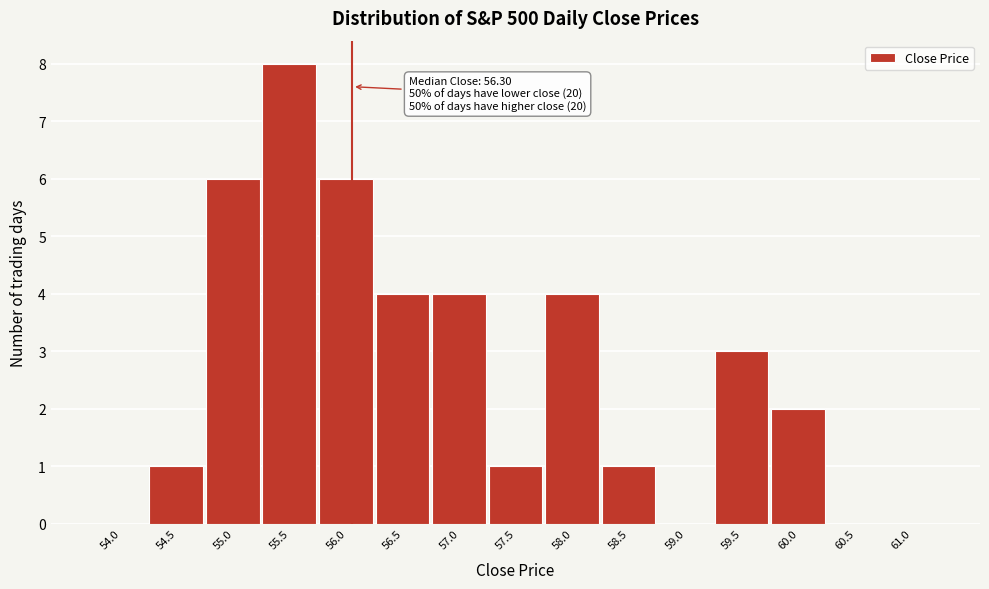

Reading left to right, list all the values displayed in this chart.

54.0=0	54.5=1	55.0=6	55.5=8	56.0=6	56.5=4	57.0=4	57.5=1	58.0=4	58.5=1	59.0=0	59.5=3	60.0=2	60.5=0	61.0=0